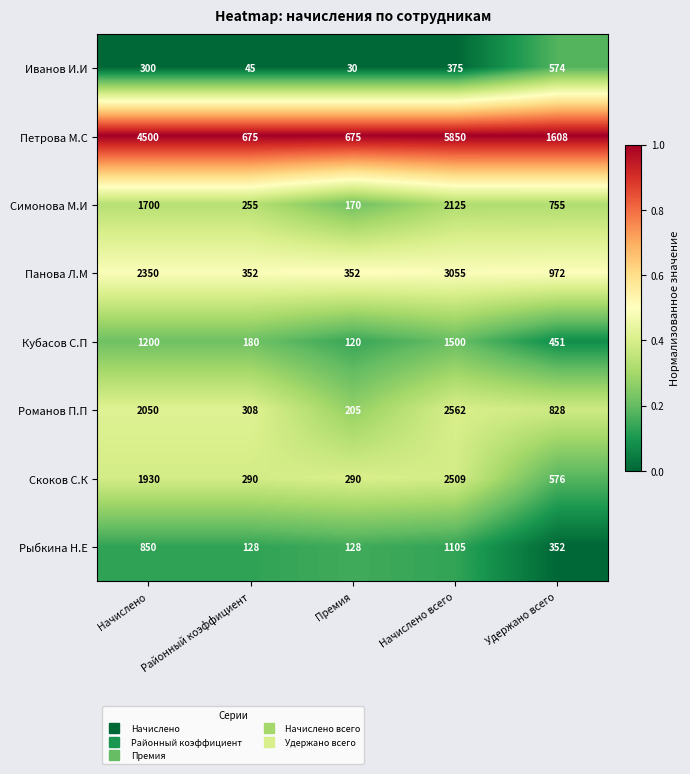

What is the smallest value displayed?

30